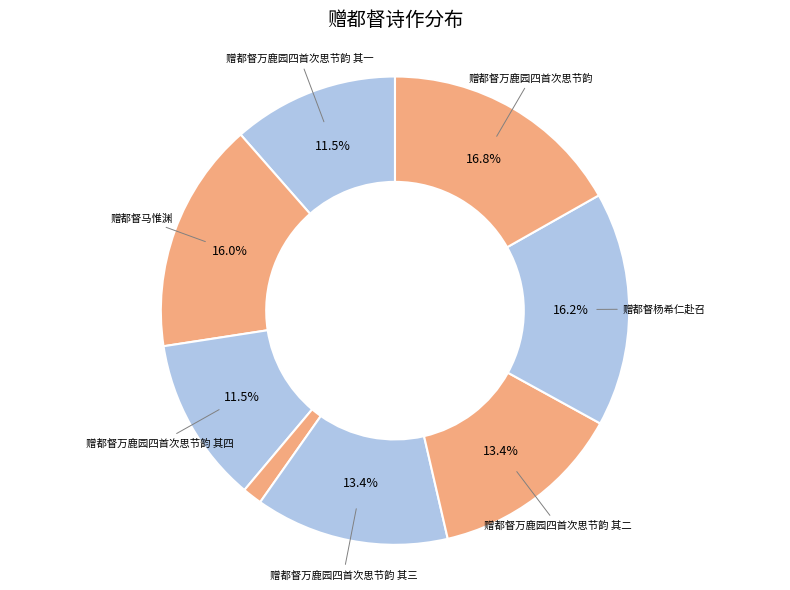

To the nearest percent, what is the average slice percentage?

12%